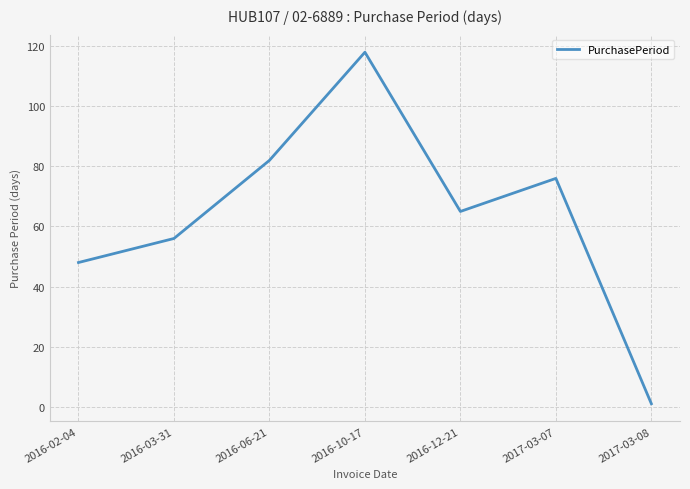

What is the smallest value displayed?

1